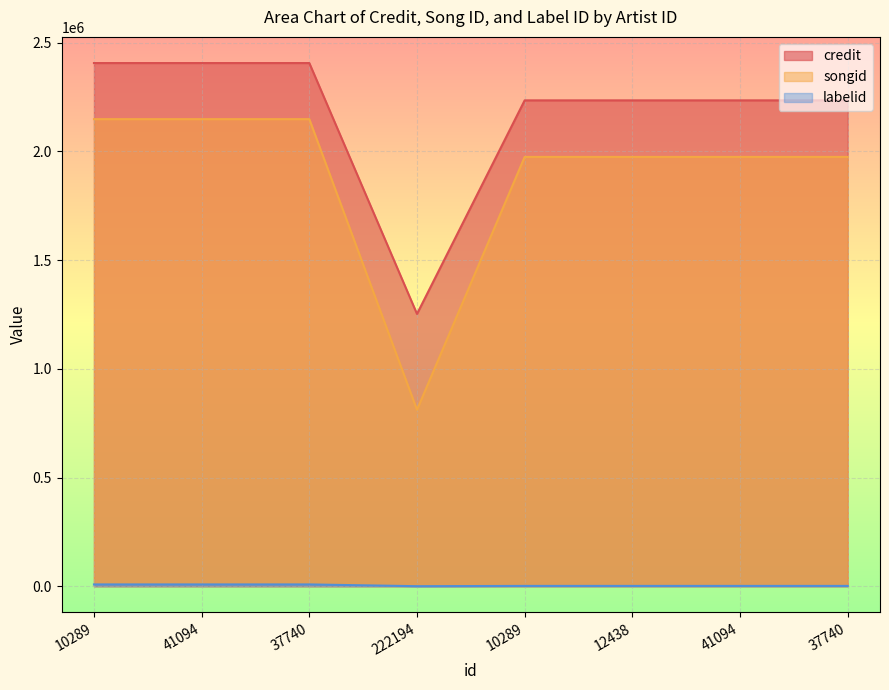

What is the label of the 2nd point from the left?

41094